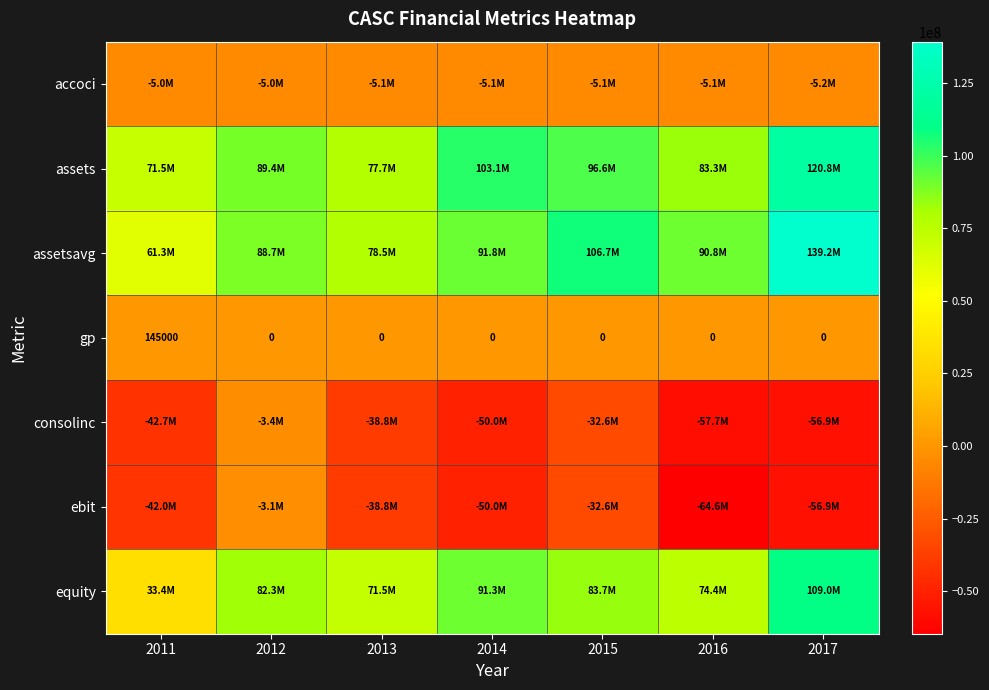

What value does the gp series have at 2011, to the nearest 10?

145000